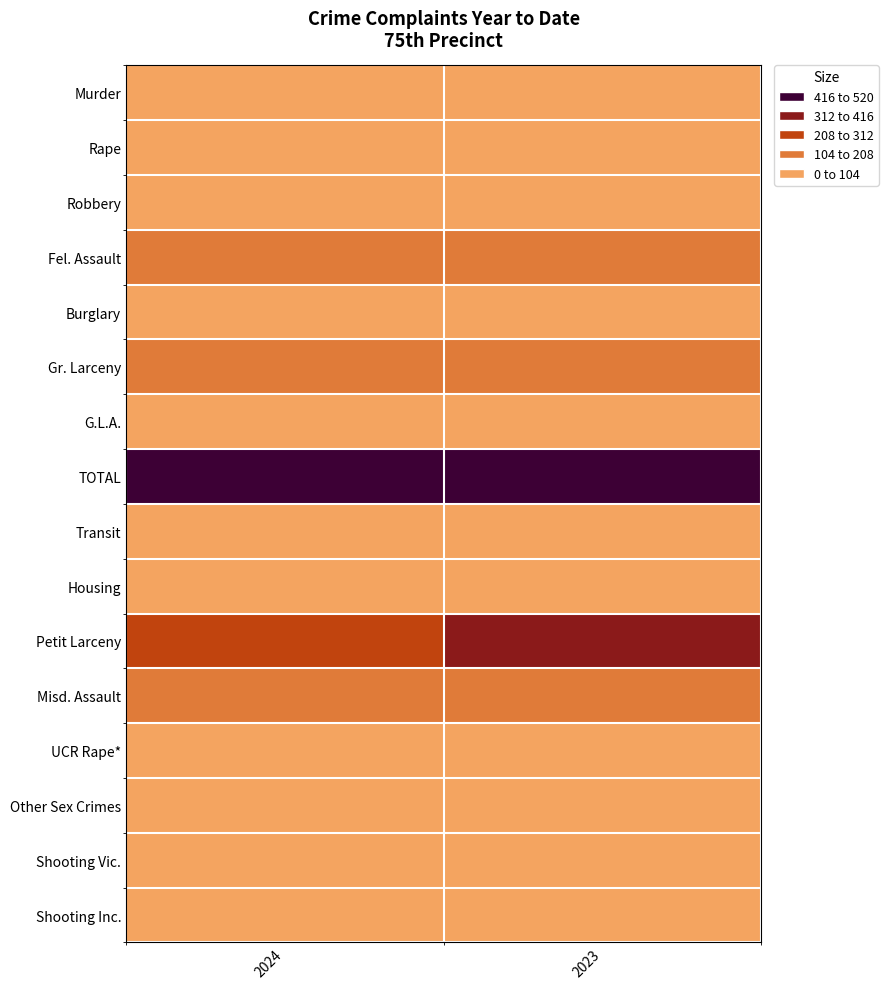

Reading left to right, what are all the values shown in this chart?

Murder: 2024=4	2023=3
Rape: 2024=5	2023=11
Robbery: 2024=81	2023=81
Fel. Assault: 2024=148	2023=115
Burglary: 2024=31	2023=67
Gr. Larceny: 2024=123	2023=150
G.L.A.: 2024=78	2023=79
TOTAL: 2024=470	2023=506
Transit: 2024=3	2023=8
Housing: 2024=35	2023=58
Petit Larceny: 2024=294	2023=317
Misd. Assault: 2024=197	2023=146
UCR Rape*: 2024=14	2023=12
Other Sex Crimes: 2024=11	2023=15
Shooting Vic.: 2024=11	2023=7
Shooting Inc.: 2024=10	2023=5